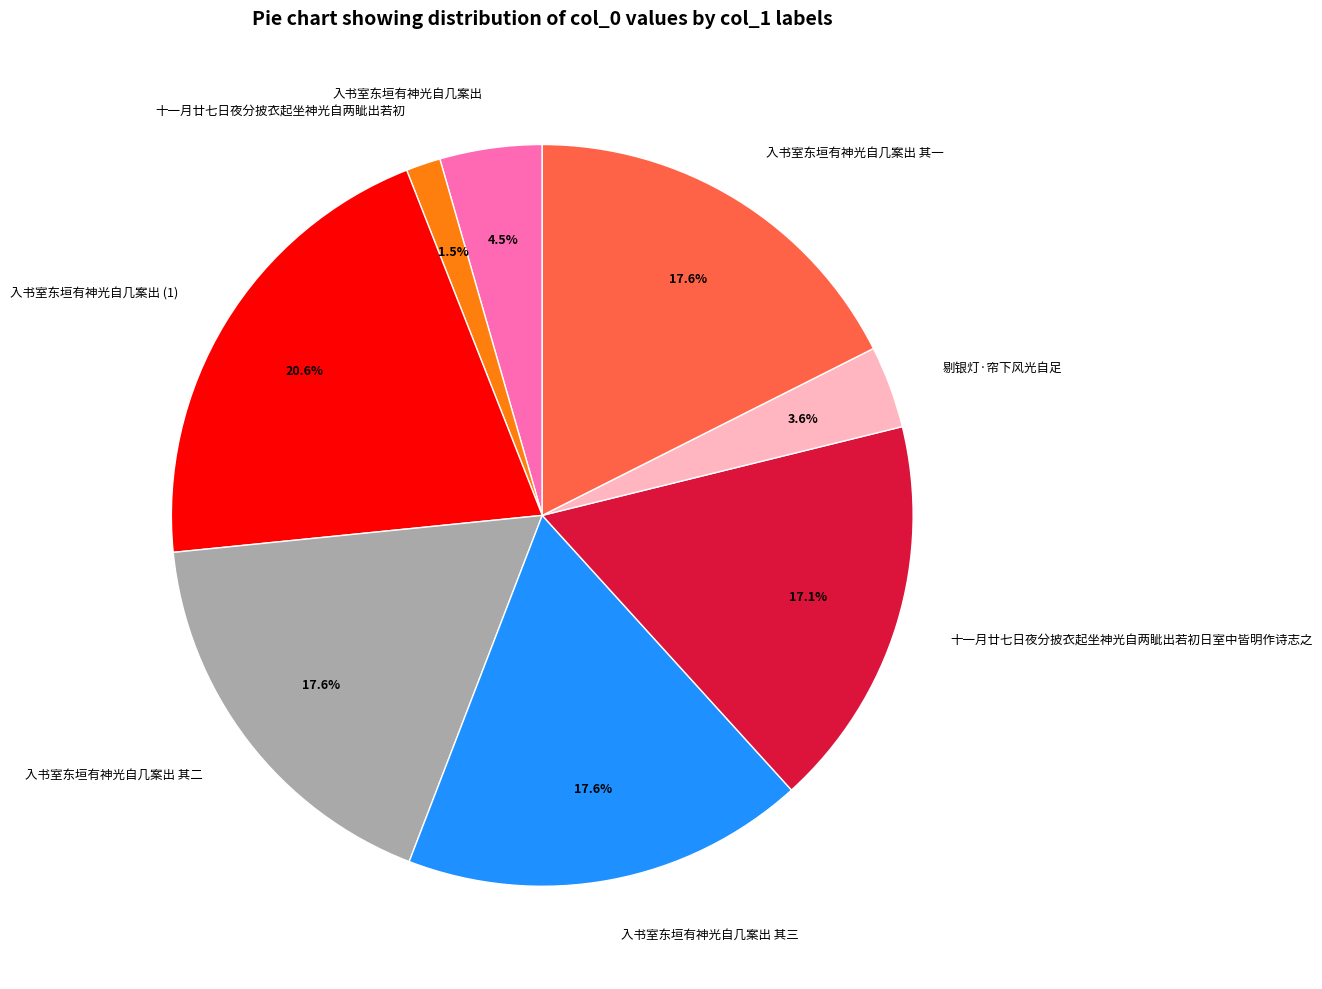

True or false: 入书室东垣有神光自几案出 其一 accounts for 18% of the total.

True